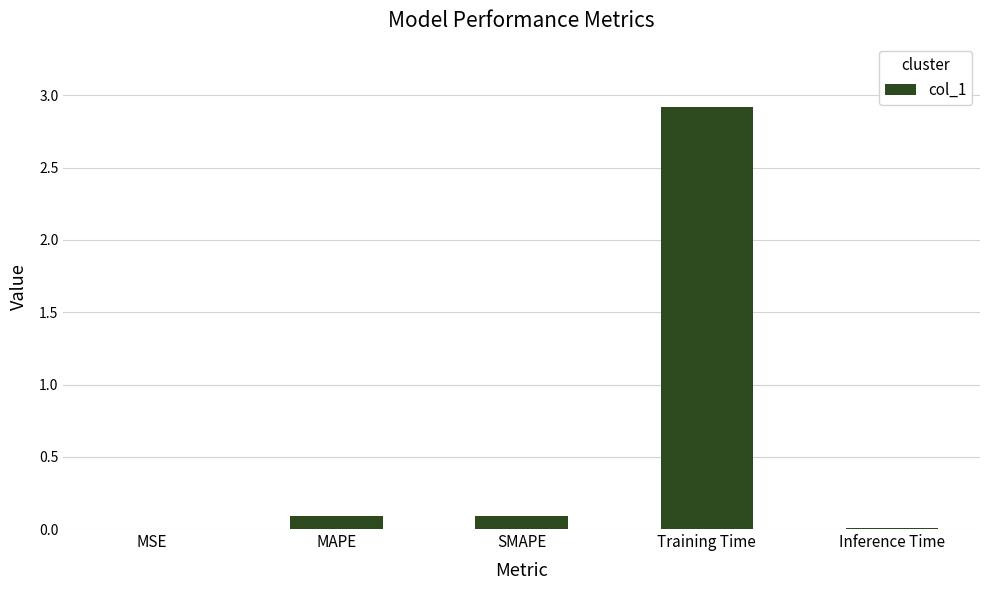

The value at SMAPE is 0.1. True or false?

True